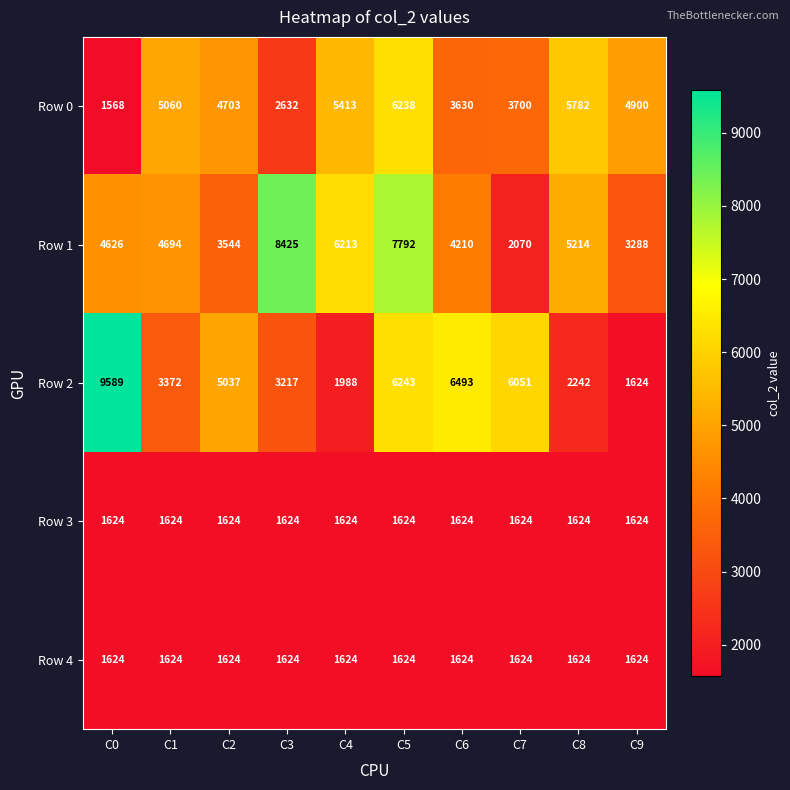

What is the highest value of the Row 0 series?

6238